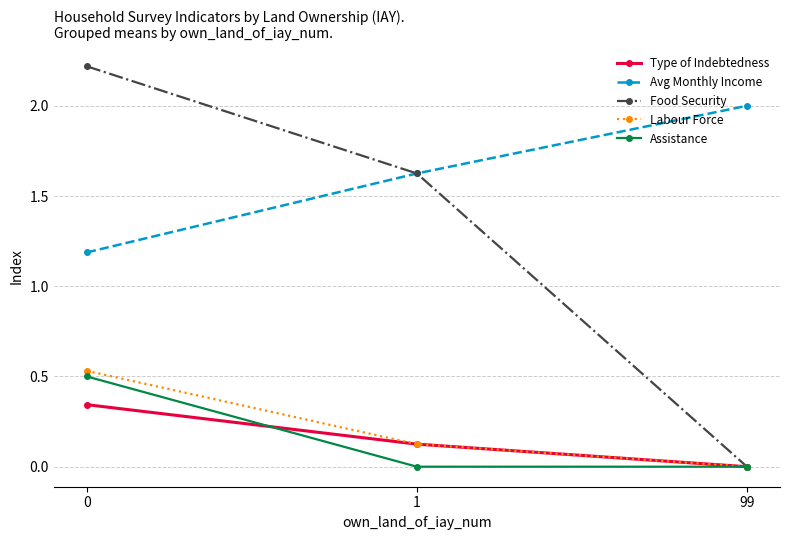

True or false: Type of Indebtedness has a value of 0.0 at 99.

True